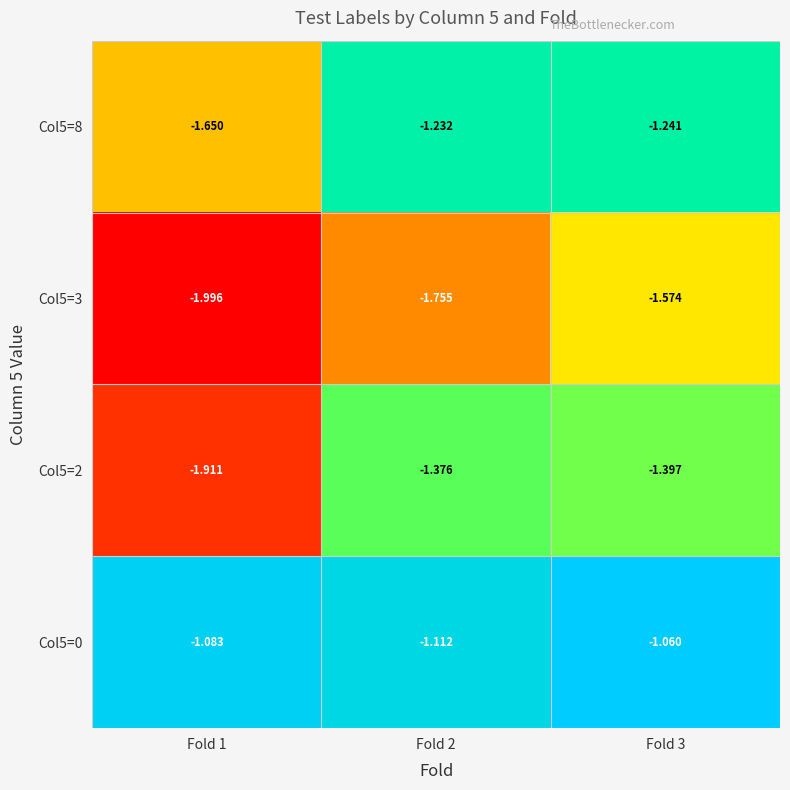

List the series in order of their overall mean, highest first.

Col5=0, Col5=8, Col5=2, Col5=3